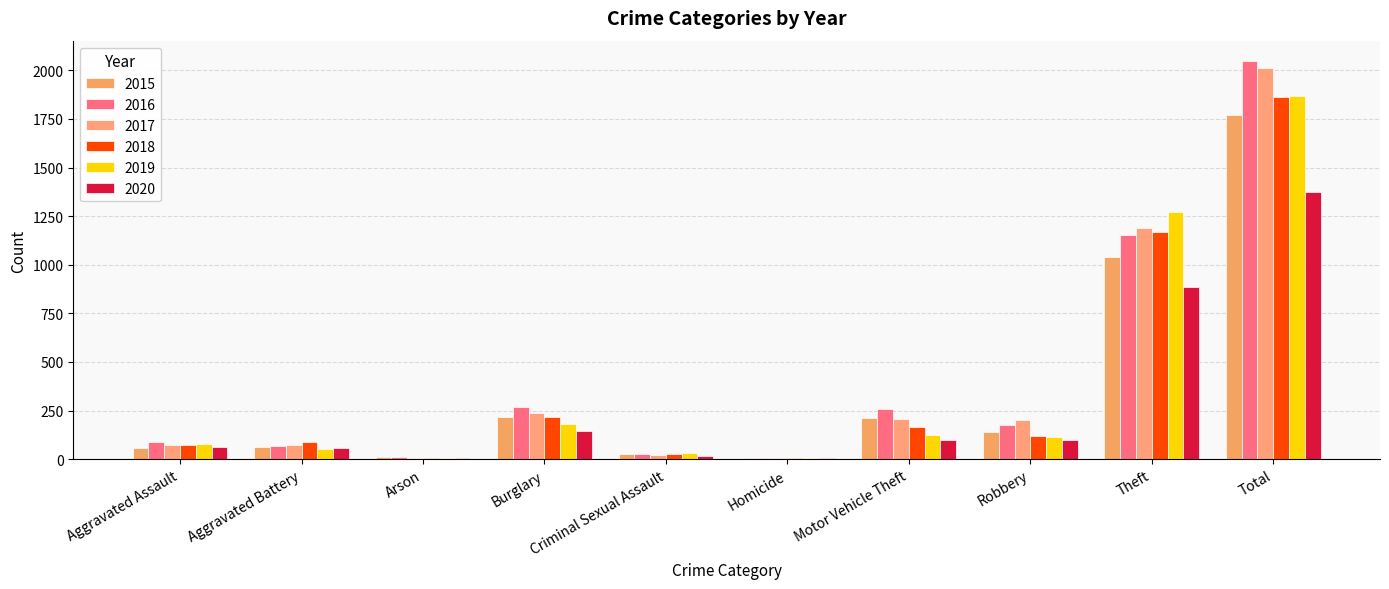

What is the approximate value of 2015 at Theft?

1041